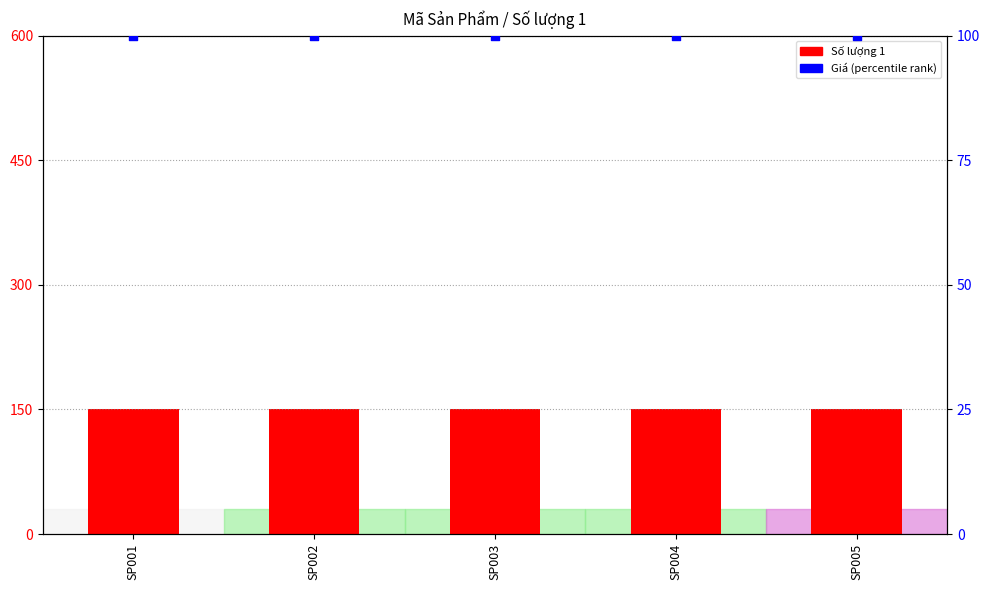

Which series reaches the maximum Y coordinate?

Số lượng 1